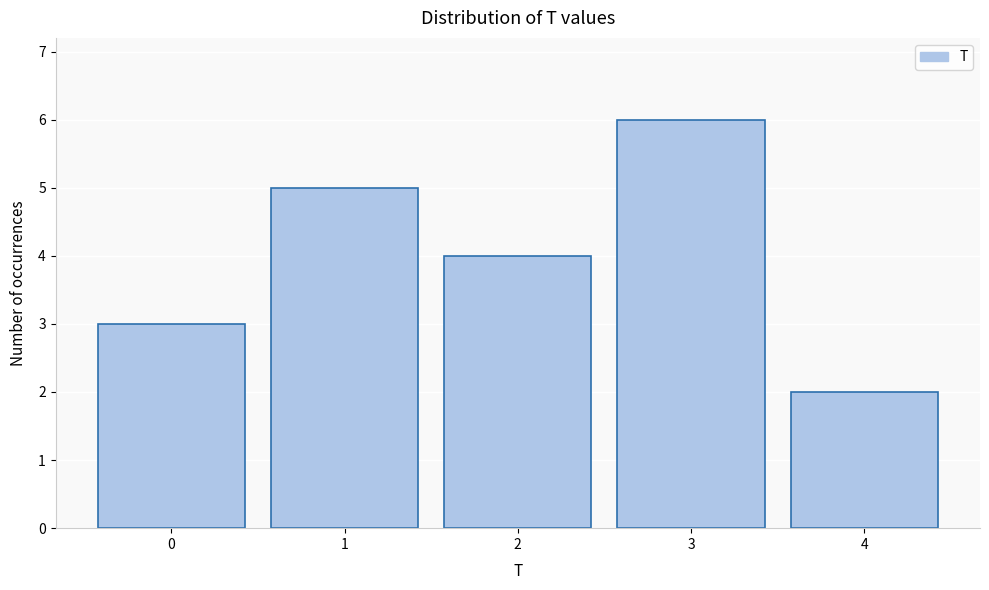

Reading left to right, transcribe this chart: for each bar, give the range it covers on the x-axis and its height. The values are not printed on the chart, so give them approximately, as read against the axis.

-0.5 to 0.5: 3
0.5 to 1.5: 5
1.5 to 2.5: 4
2.5 to 3.5: 6
3.5 to 4.5: 2